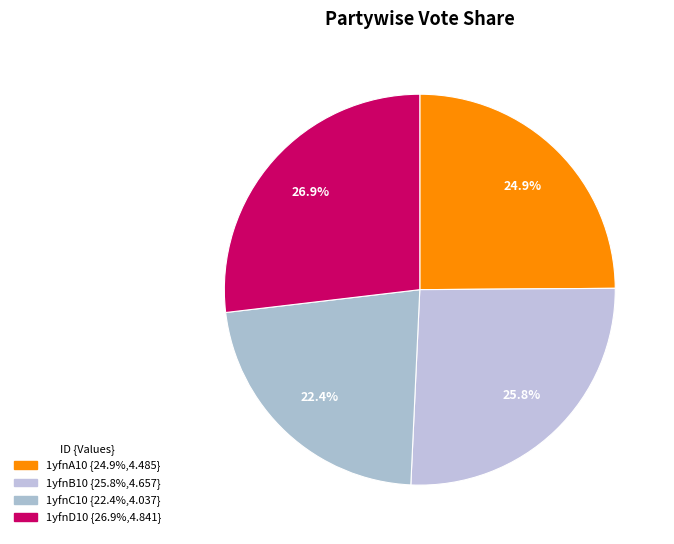

Does any single category account for the majority?

No